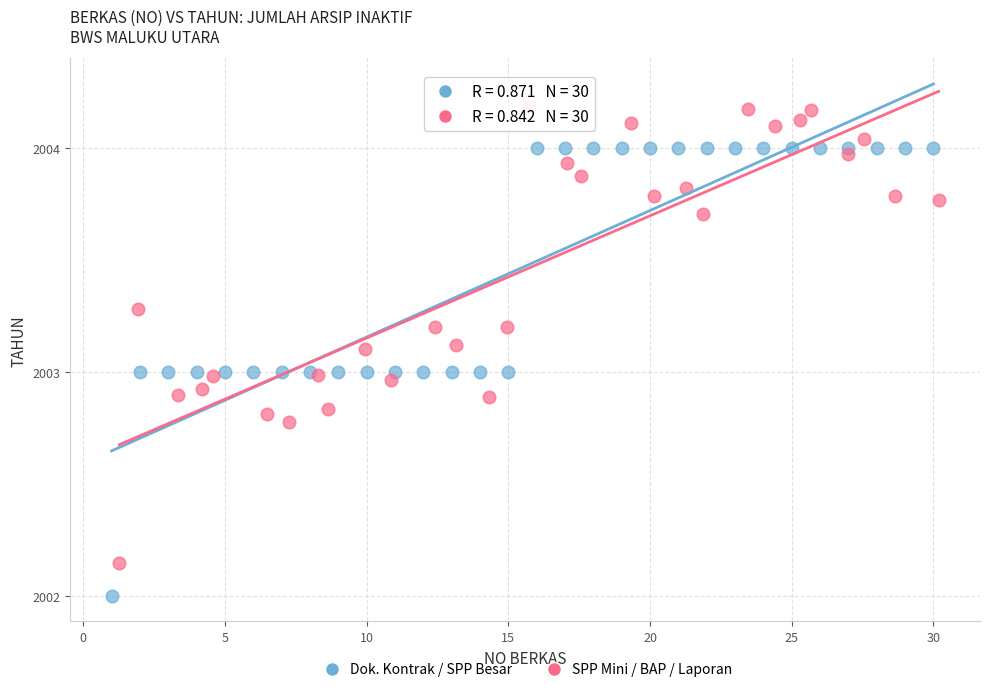

Which series reaches the minimum Y coordinate?

Dok. Kontrak / SPP Besar